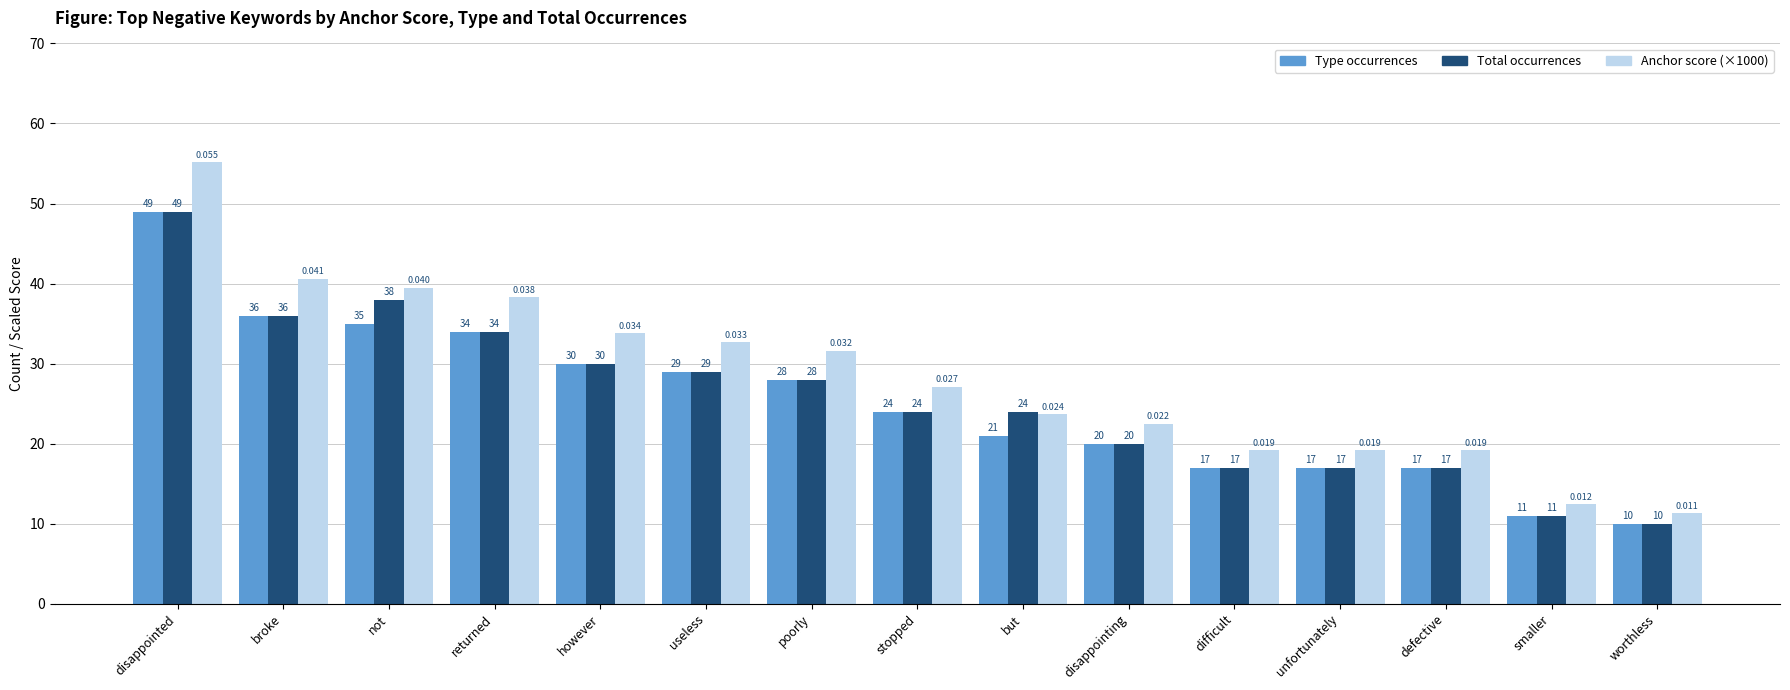

What position from the left is defective?

13